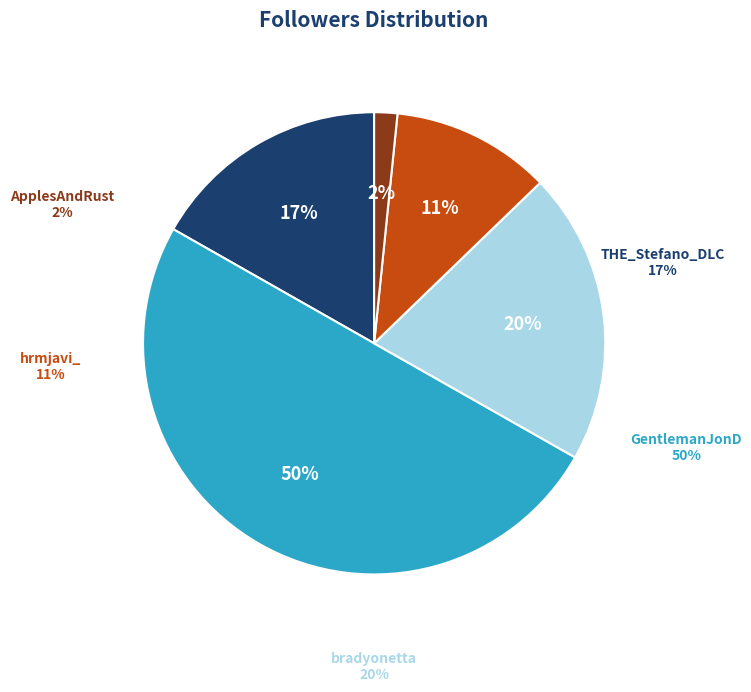

What percentage is the GentlemanJonD slice, to the nearest percent?

50%